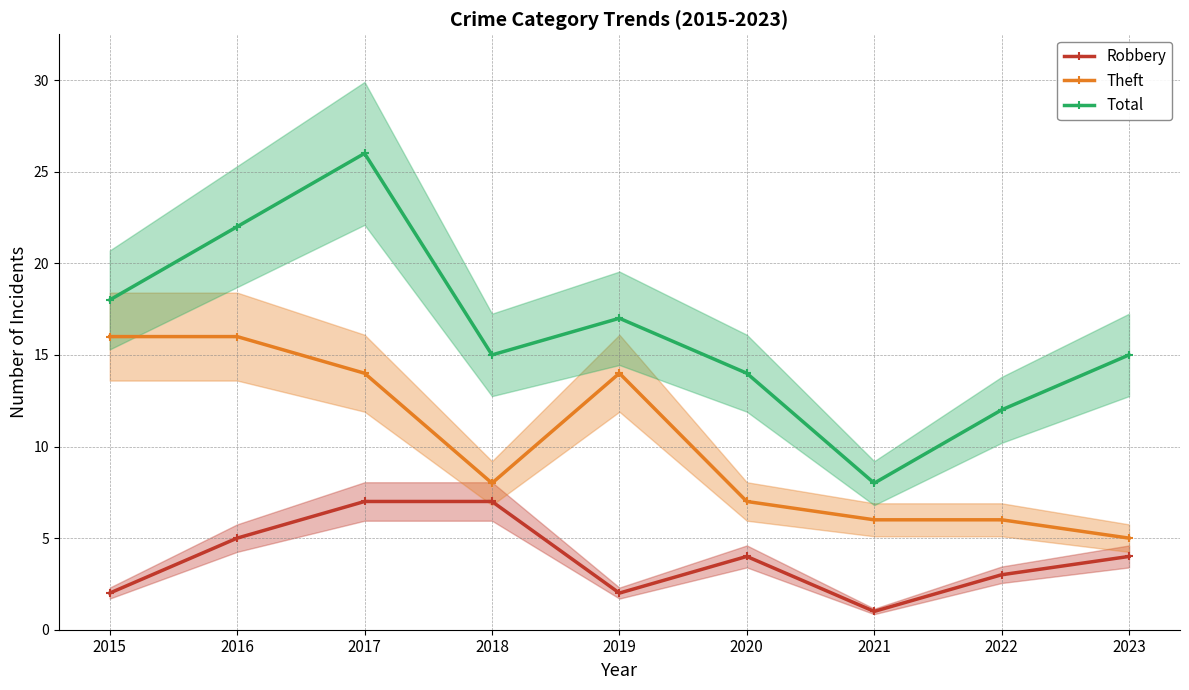

At which label does Robbery reach its minimum?

2021